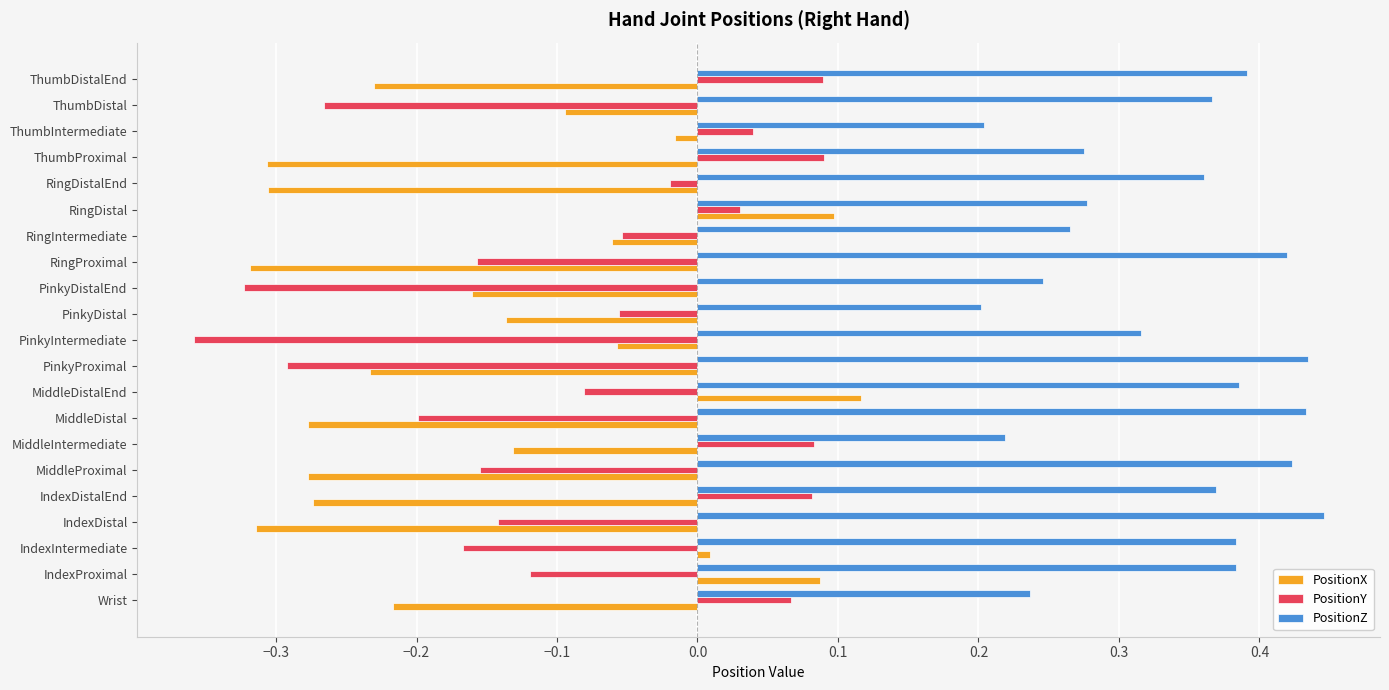

At how many categories does at least one series exceed 0?

21